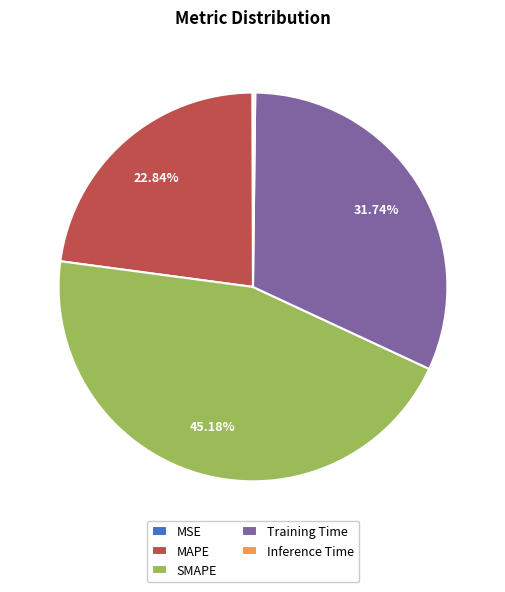

Is it true that SMAPE is 39% of the pie?

False